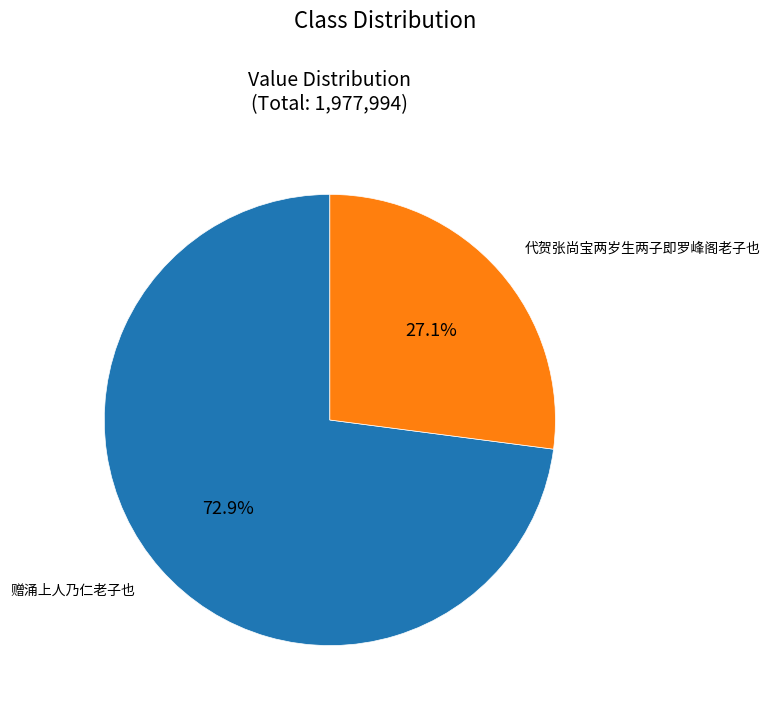

What percentage is the 代贺张尚宝两岁生两子即罗峰阁老子也 slice, to the nearest percent?

27%